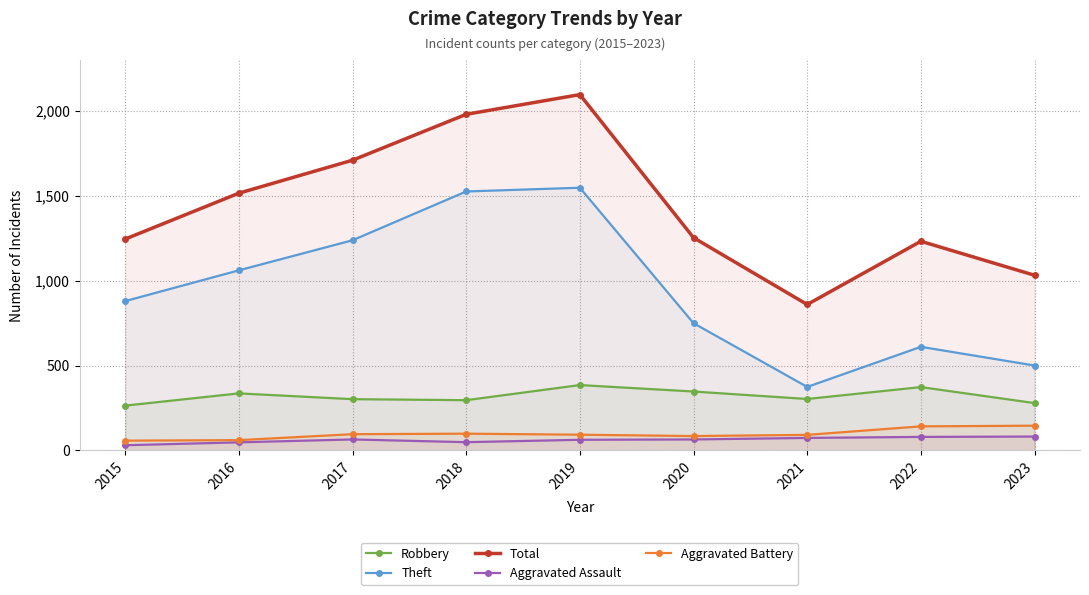

Rank the series at 2023 from lowest to highest value.

Aggravated Assault, Aggravated Battery, Robbery, Theft, Total